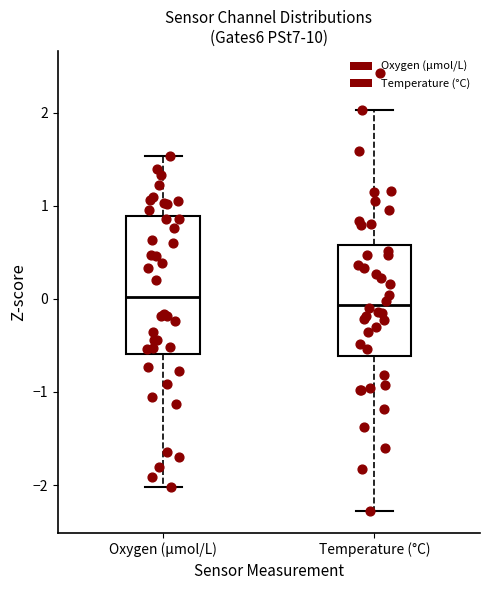

Reading left to right, read every box against the y-axis: the position of its median line, the range the box covers, and the ends of its whiskers. The values are not printed on the chart, so give them approximately, as read against the axis.

Oxygen (µmol/L): median 0.0, box -0.6 to 0.9, whiskers -2.0 to 1.5
Temperature (°C): median -0.1, box -0.6 to 0.6, whiskers -2.3 to 2.0